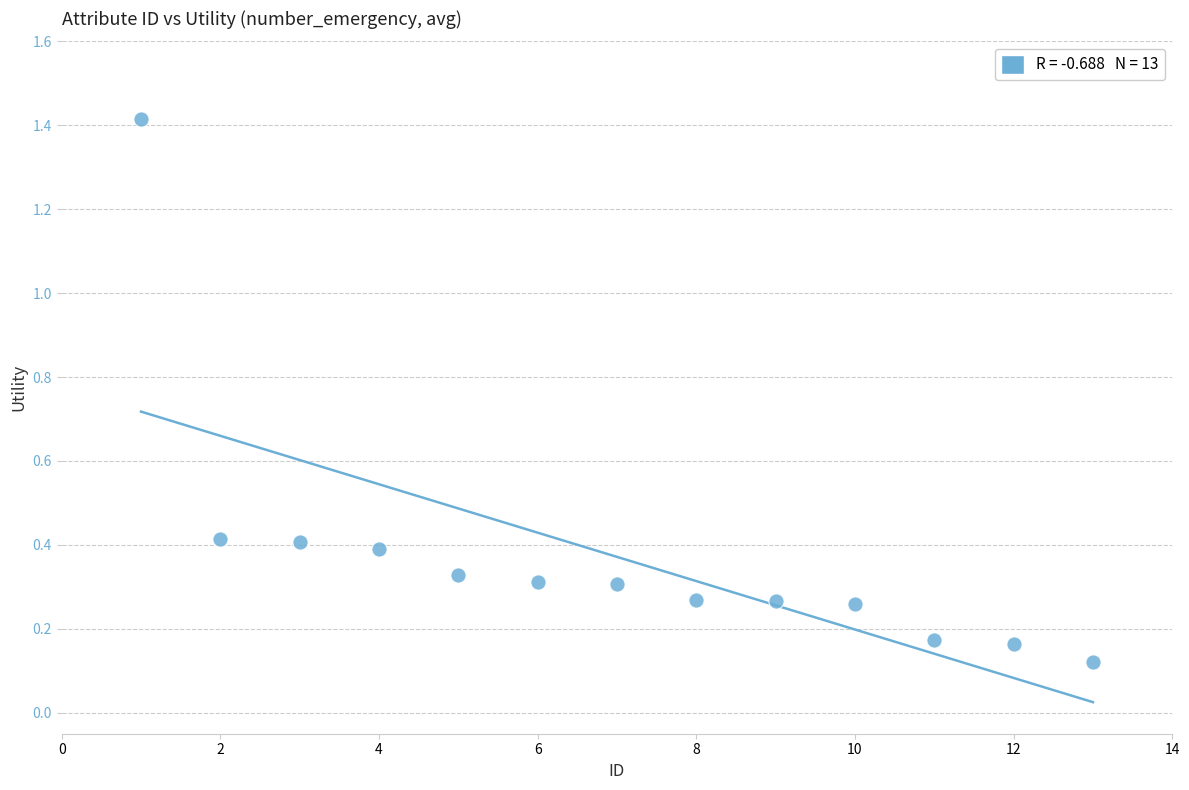

What is the range of Y values (max minus min)?

1.3